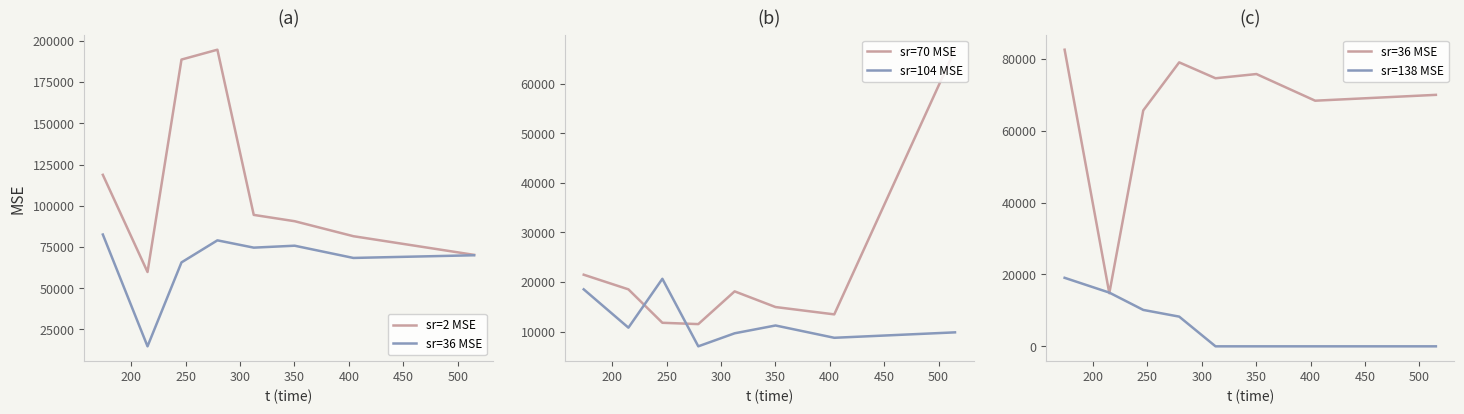

How many times do sr=70 MSE and sr=104 MSE cross each other?

2